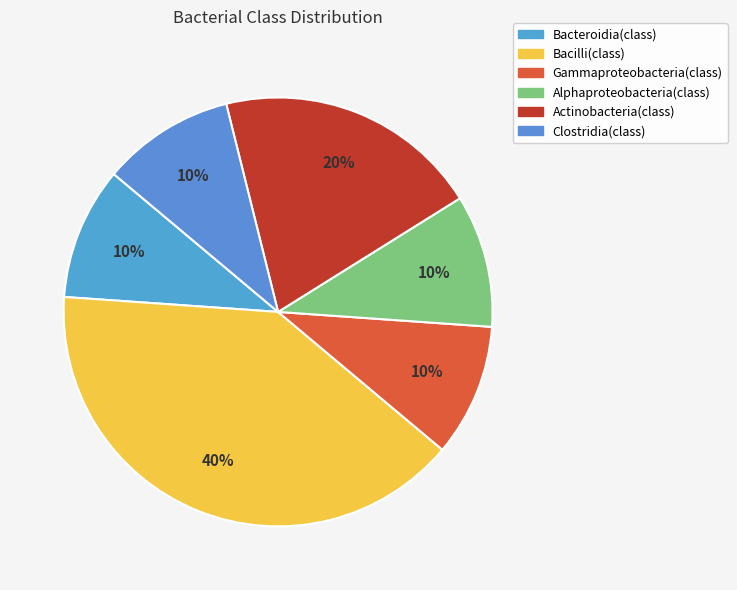

To the nearest percent, what portion does Clostridia(class) represent?

10%